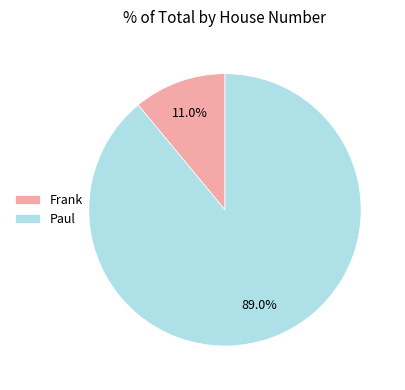

How many slices are in this pie chart?

2